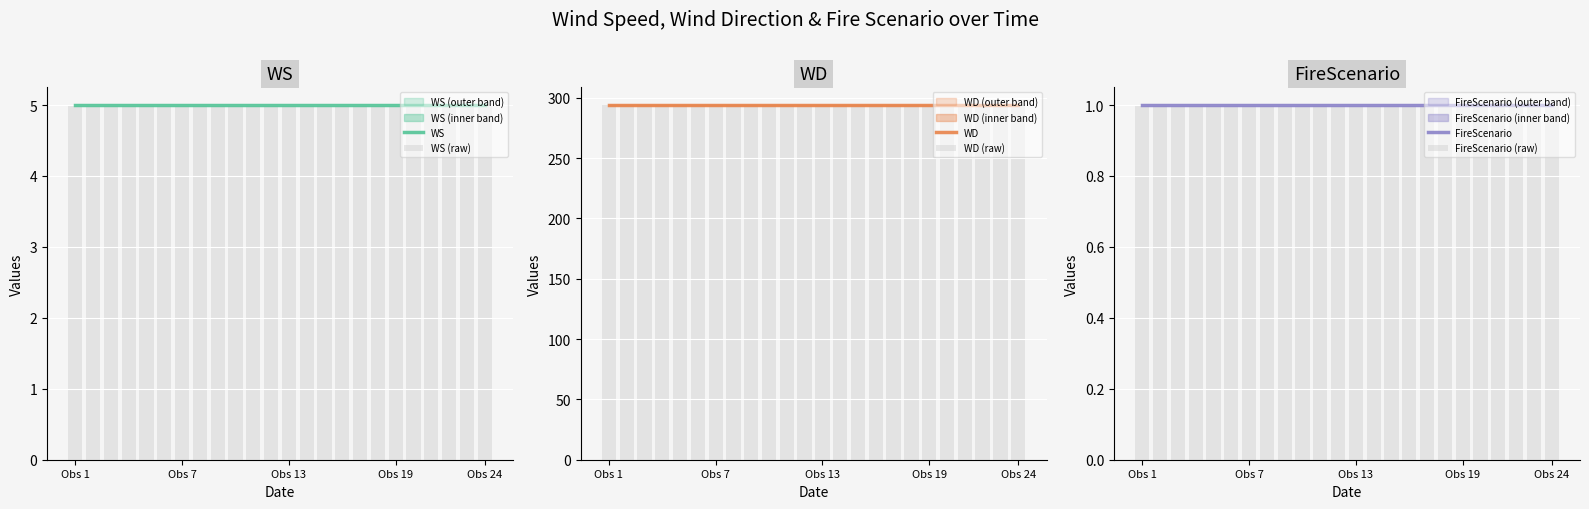

Is the value of WS (raw) at 12 greater than the value of WS at 19?

No